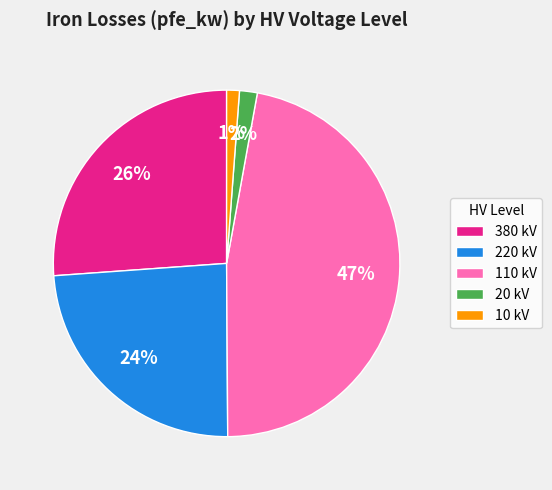

To the nearest percent, what is the average slice percentage?

20%